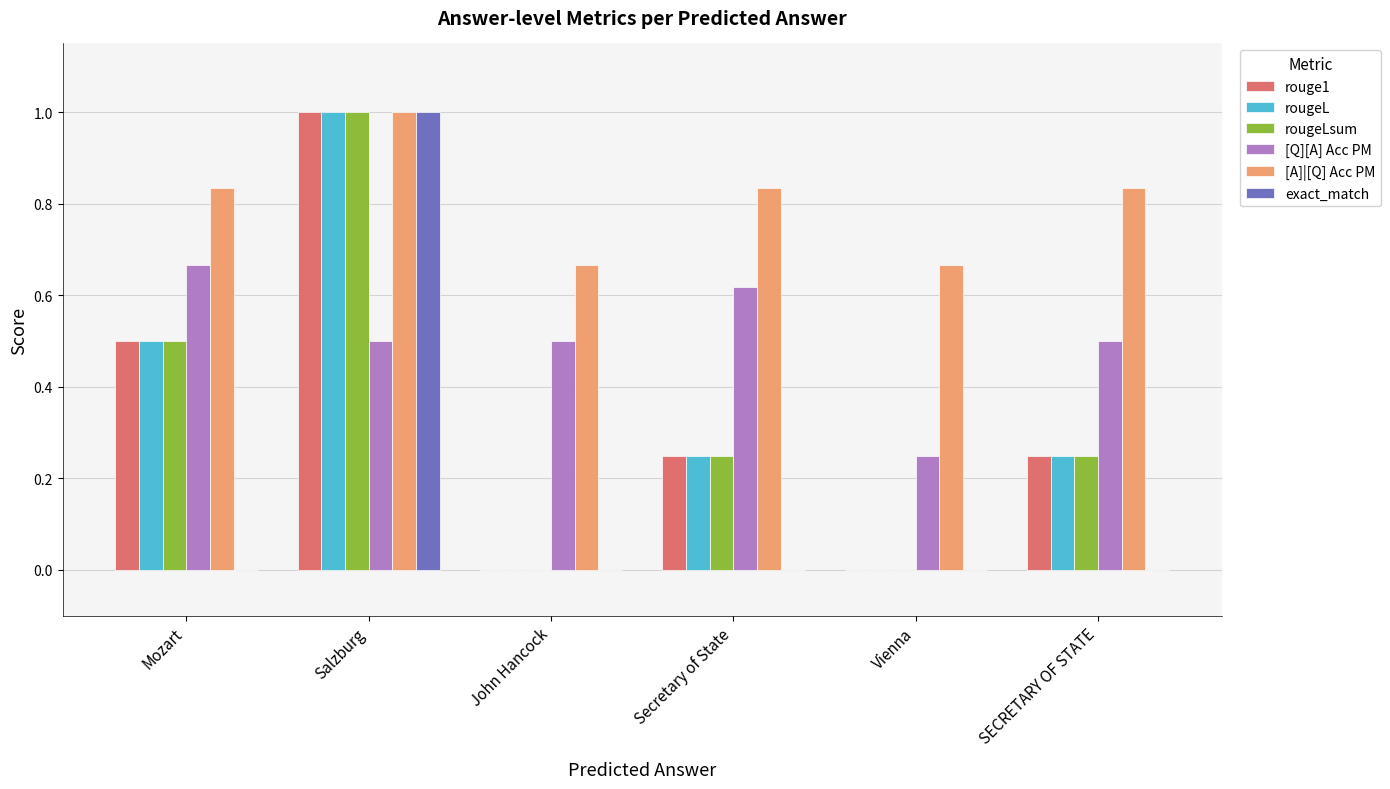

Count the number of categories in the chart.

6